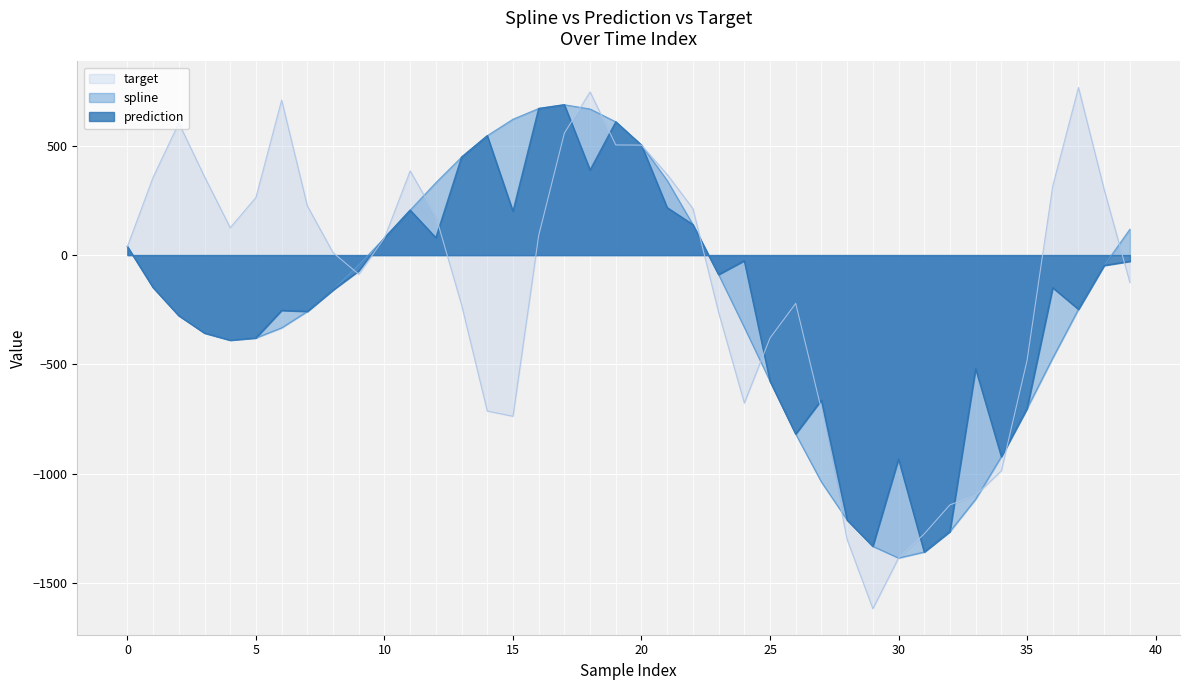

List the series in order of their peak value, highest first.

target, spline, prediction